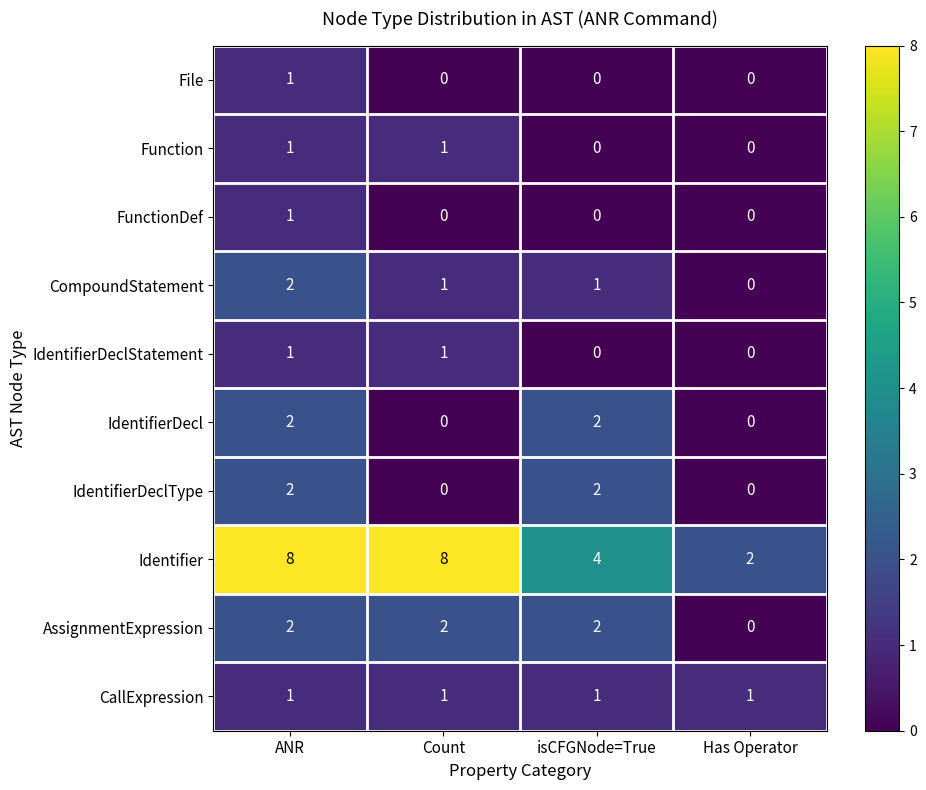

What is the maximum value shown in the chart?

8